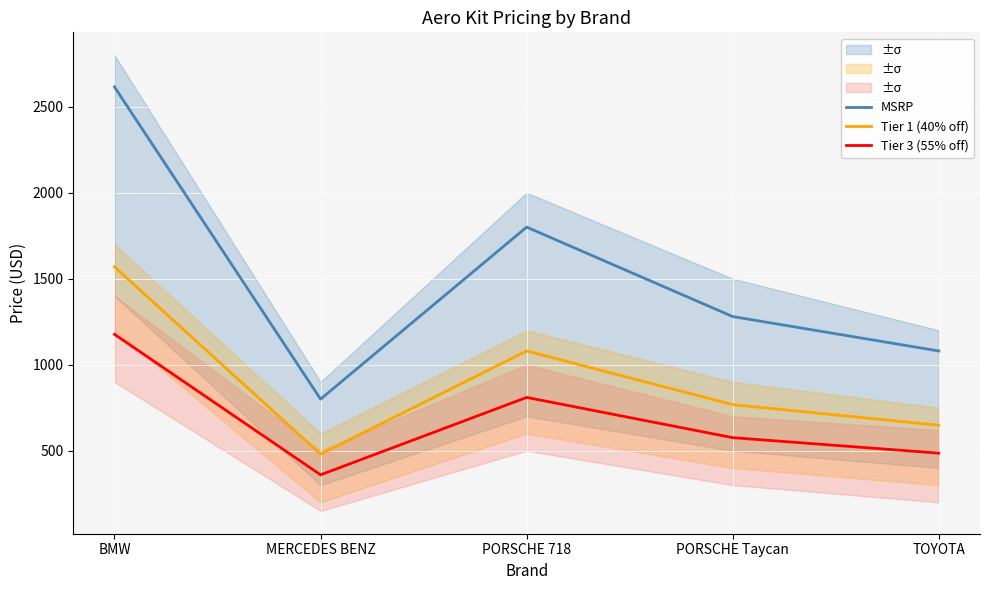

Which category has the highest value in the Tier 3 (55% off) series?

BMW